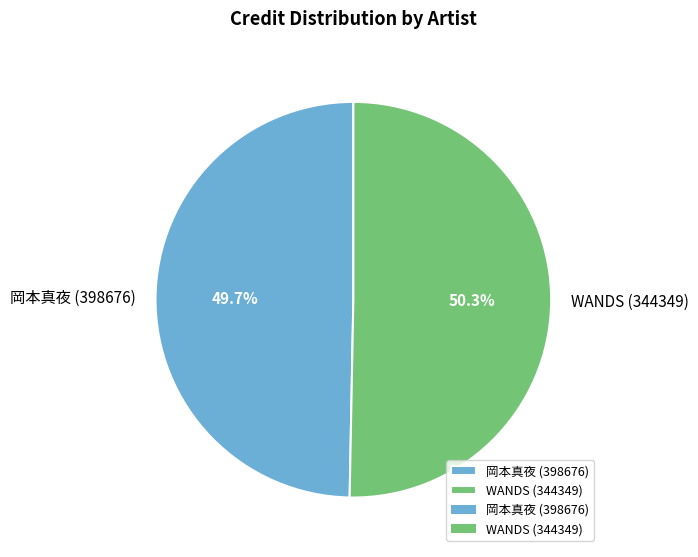

True or false: WANDS (344349) accounts for 50% of the total.

True